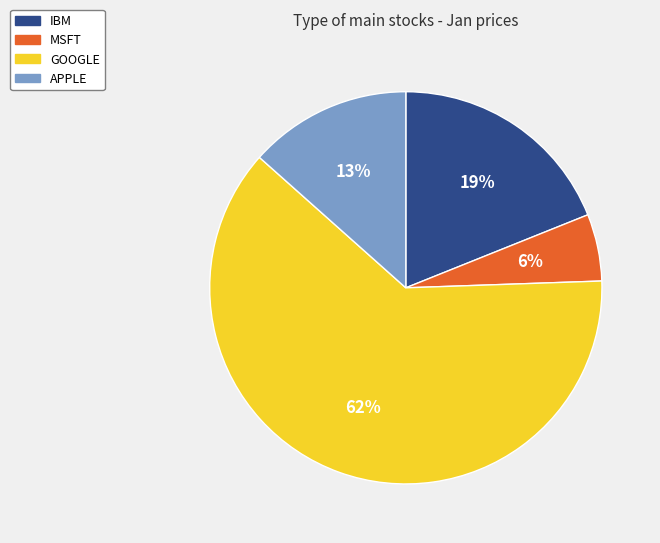

Which category has the smallest portion of the pie?

MSFT